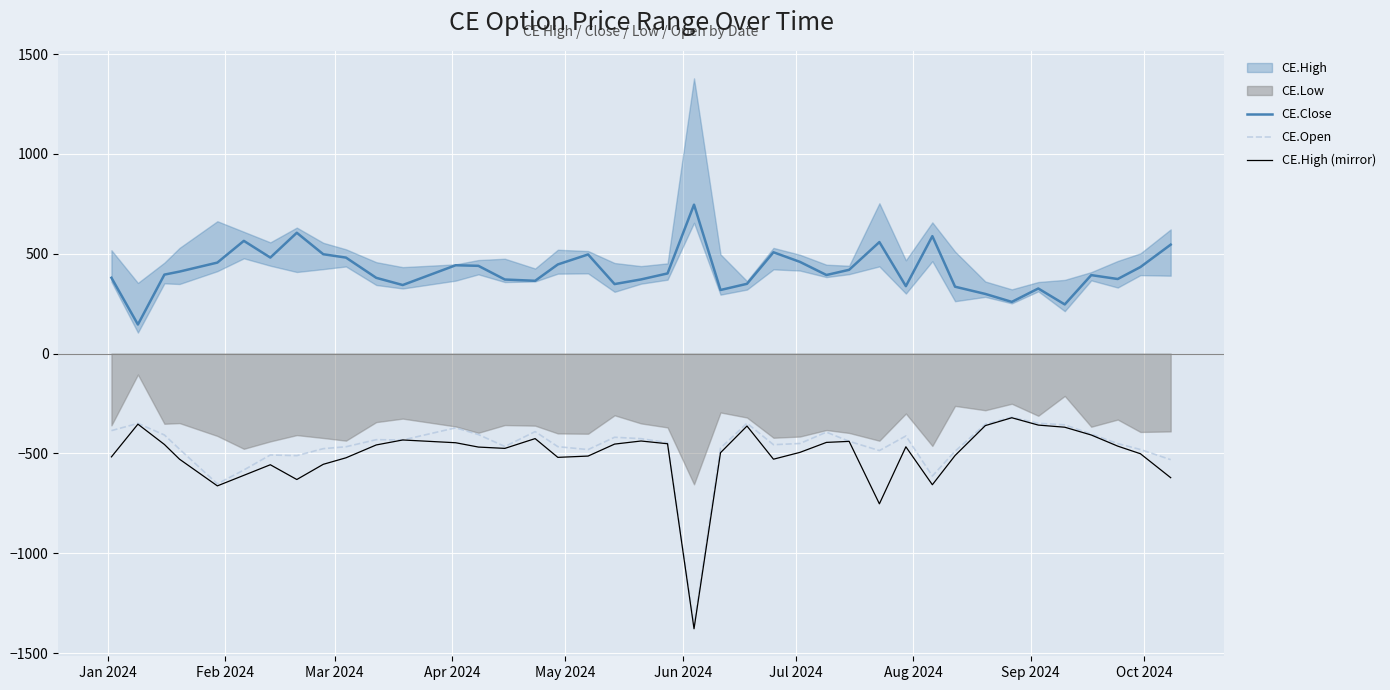

True or false: CE.High (mirror) and CE.Close intersect in this chart.

False